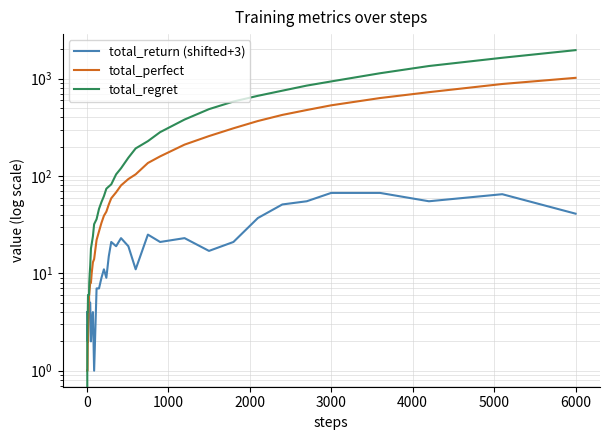

At how many categories does at least one series exceed 283?

11